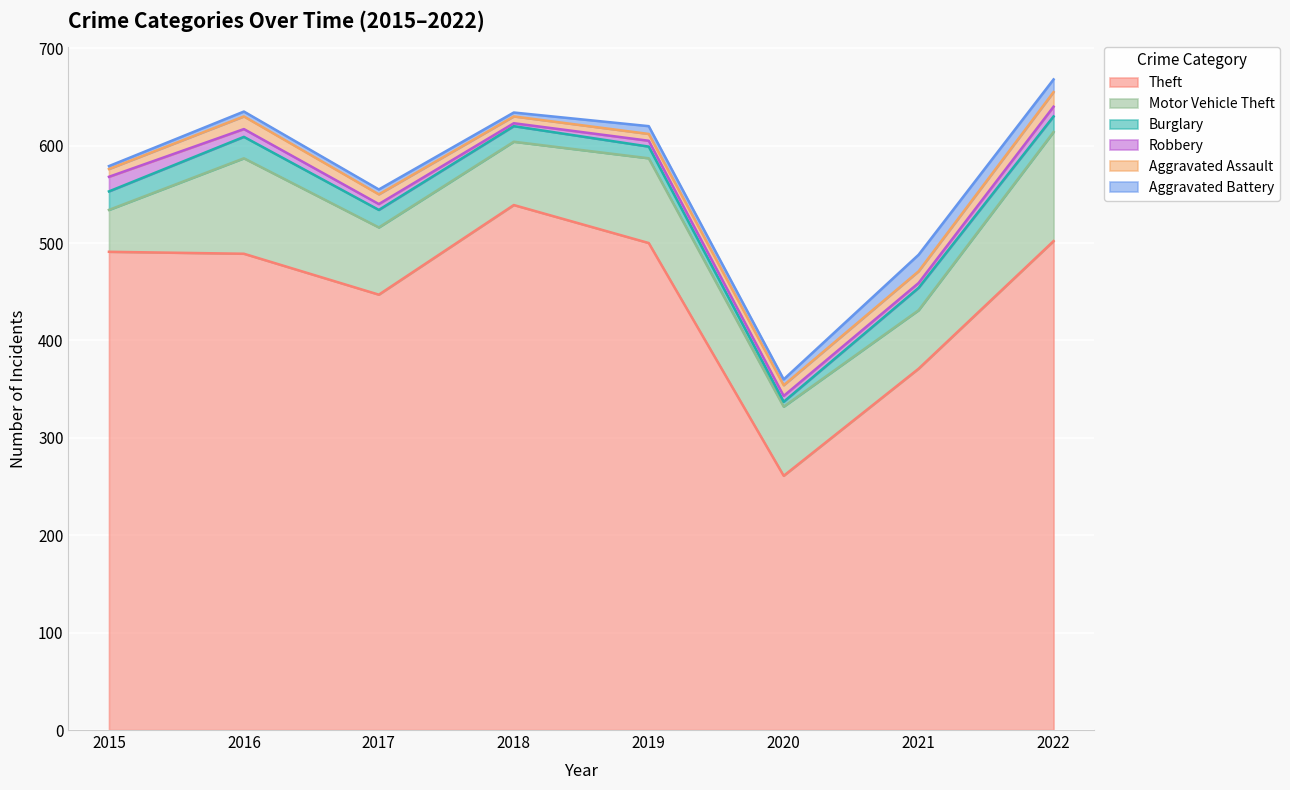

The Theft series shows 500 at 2019. True or false?

True